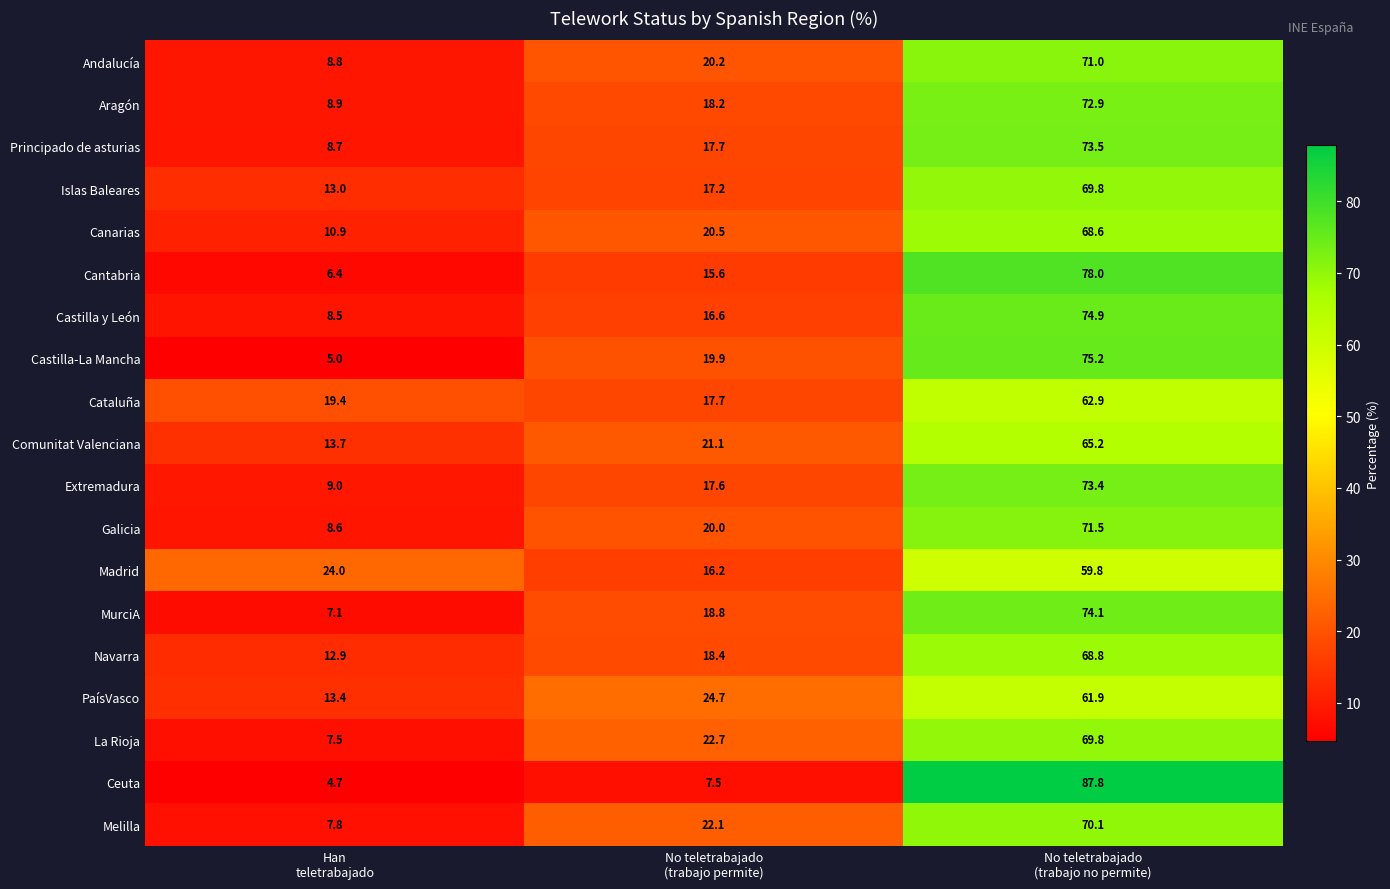

What is the highest value of the Andalucía series?

71.0